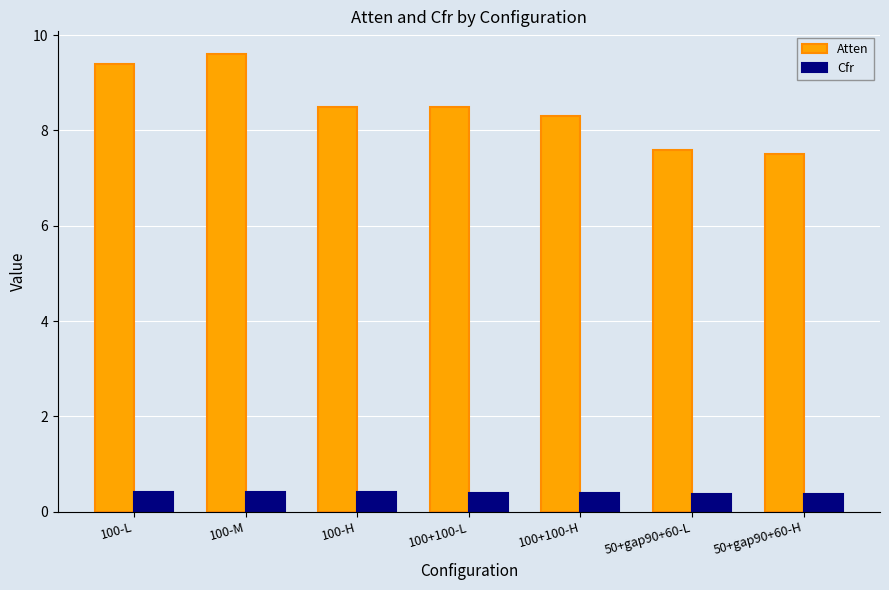

Count the number of data series in this chart.

2